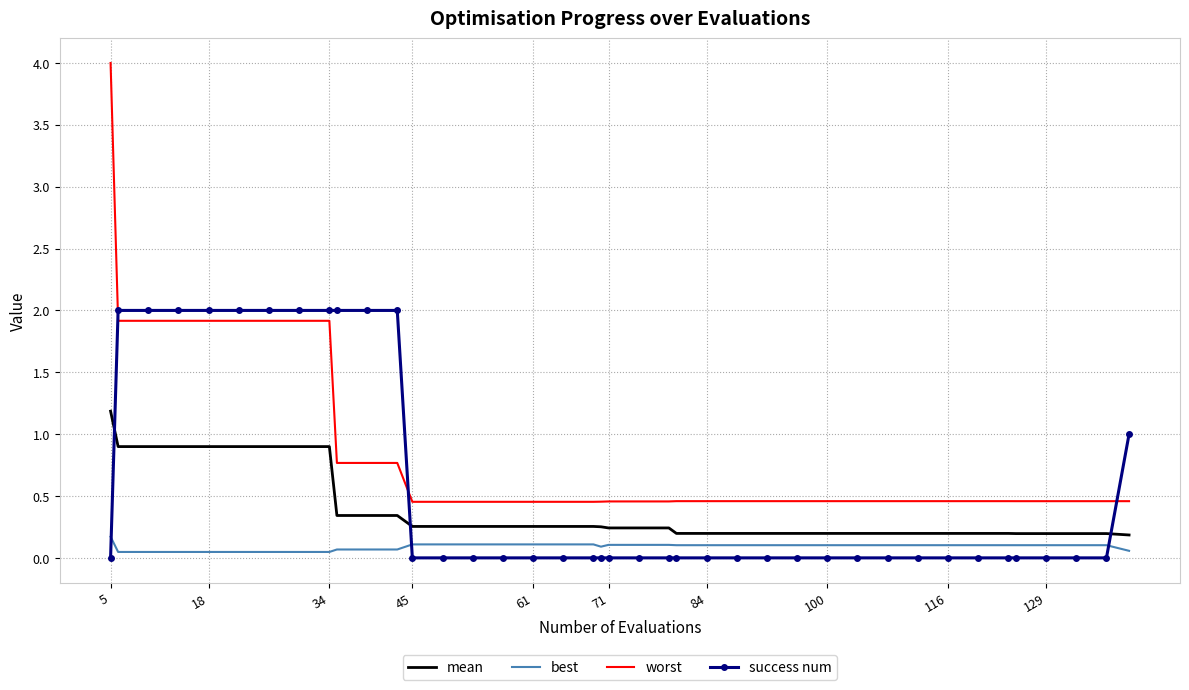

What is the difference between the maximum and minimum values in the best series?

0.1